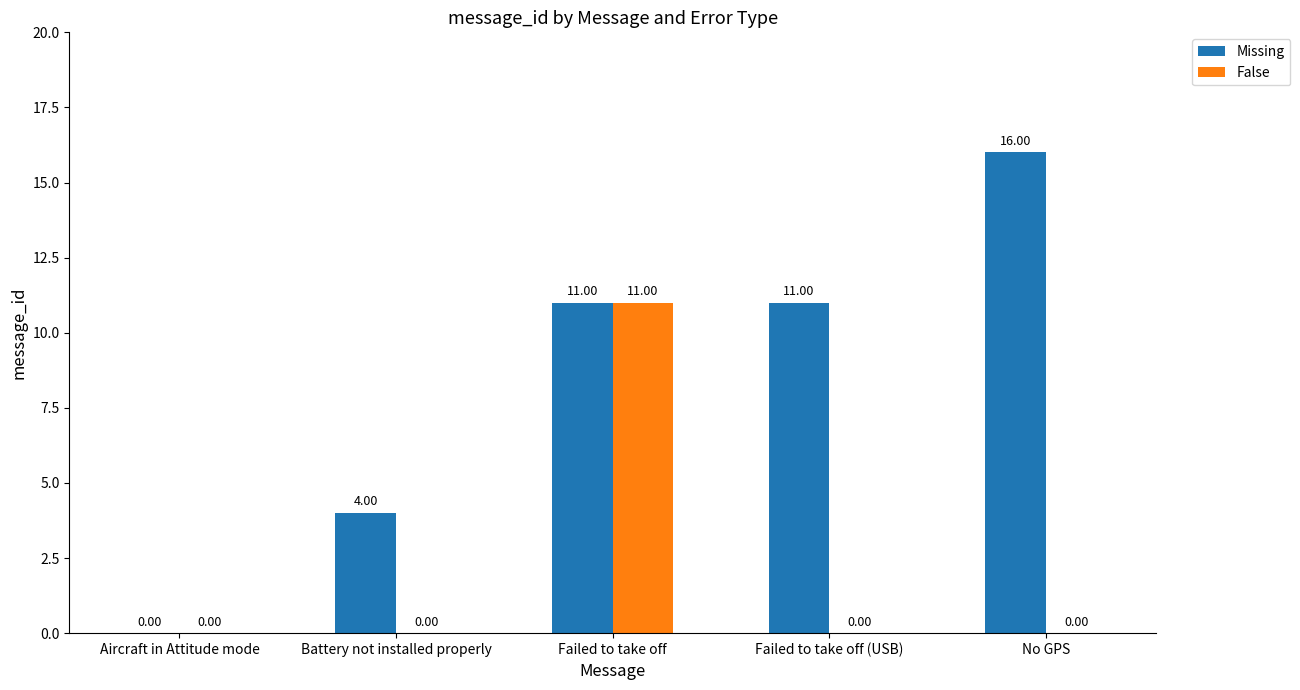

At which label does False reach its peak?

Failed to take off